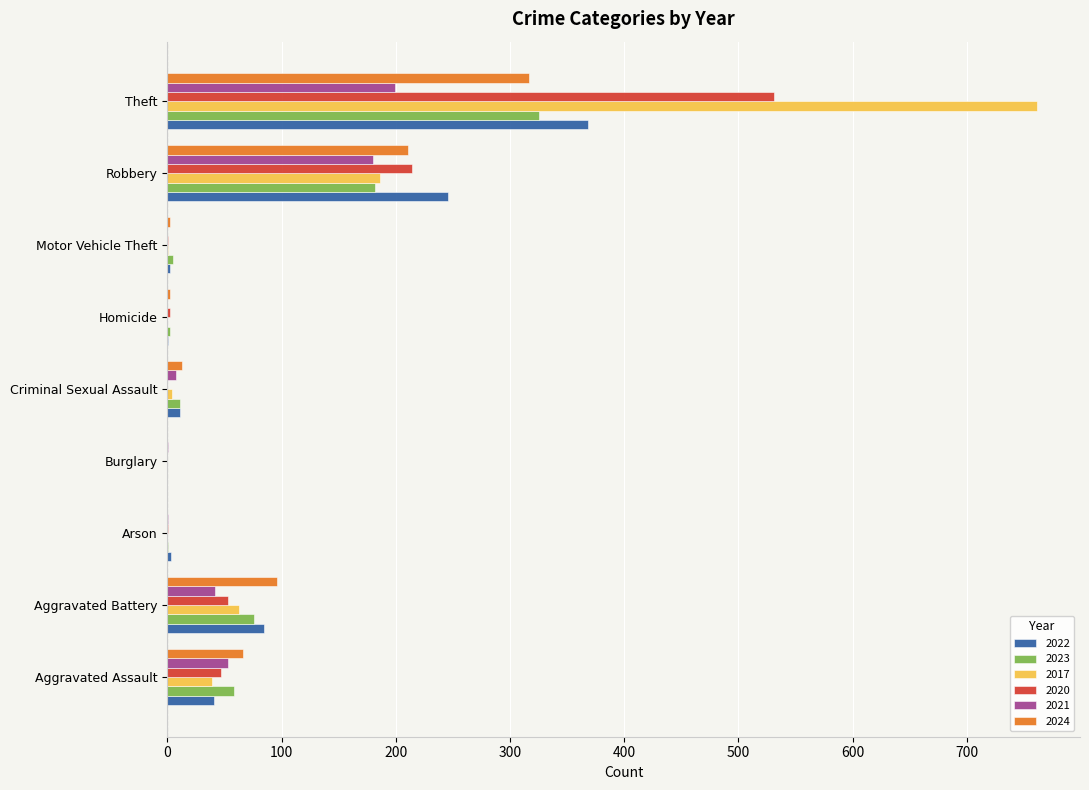

What is the maximum value shown in the chart?

761